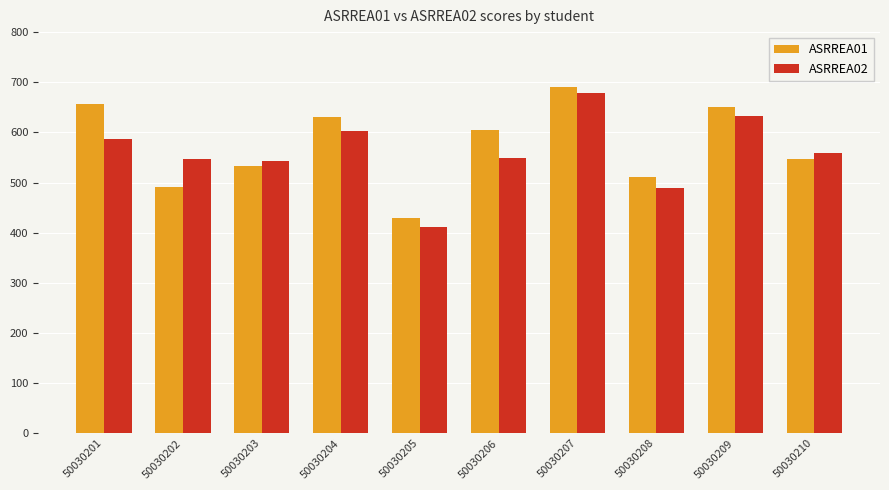

Which series has the largest range (max minus min)?

ASRREA02